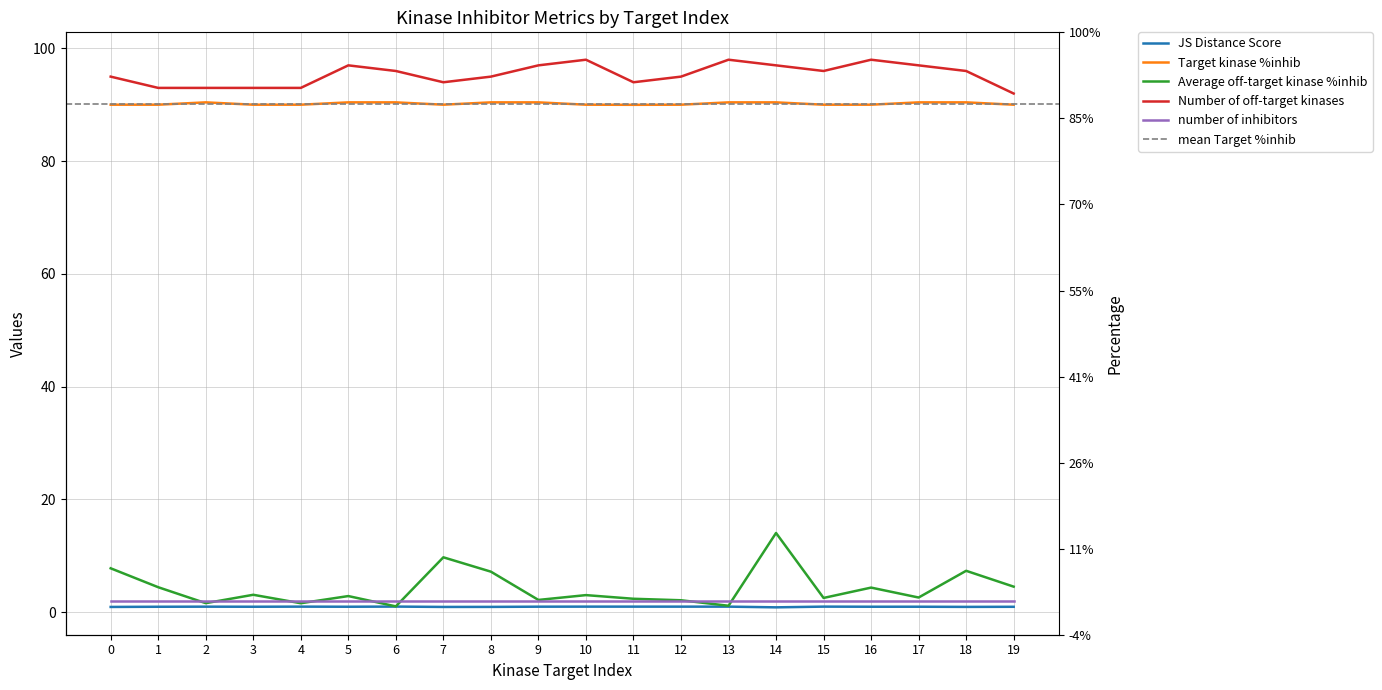

Where is Average off-target kinase %inhib nearest to the value 7?

8